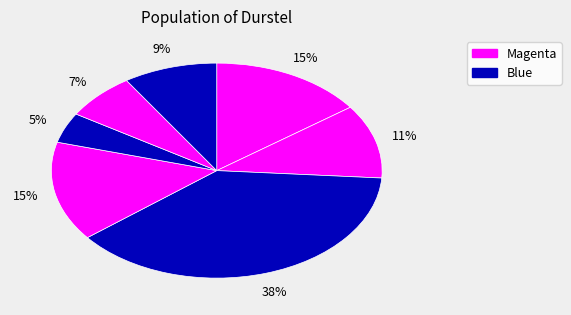

How many slices are in this pie chart?

7